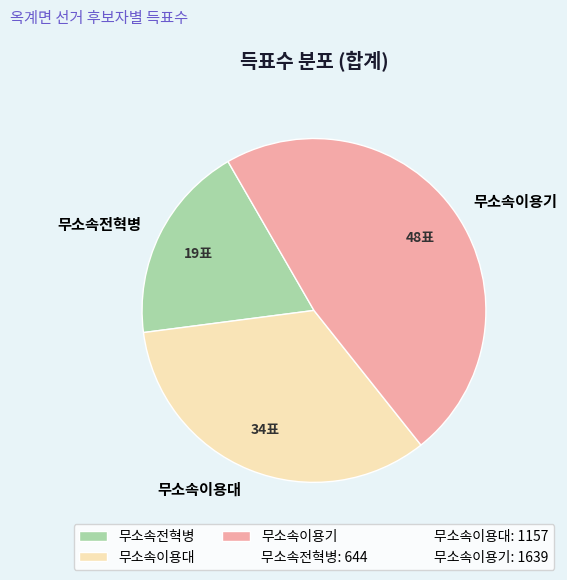

Is 무소속전혁병 the majority of the pie?

No